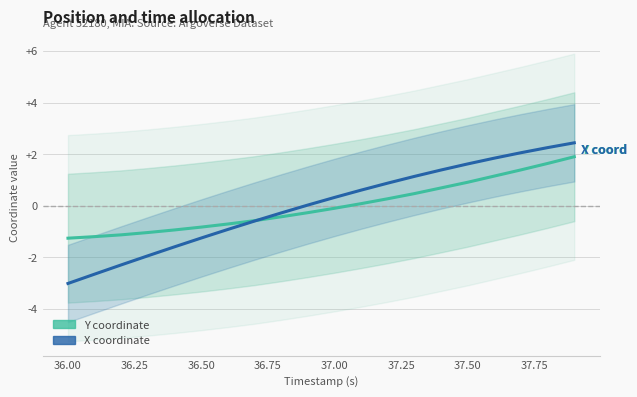

True or false: Y coordinate and X coordinate cross at least once.

True